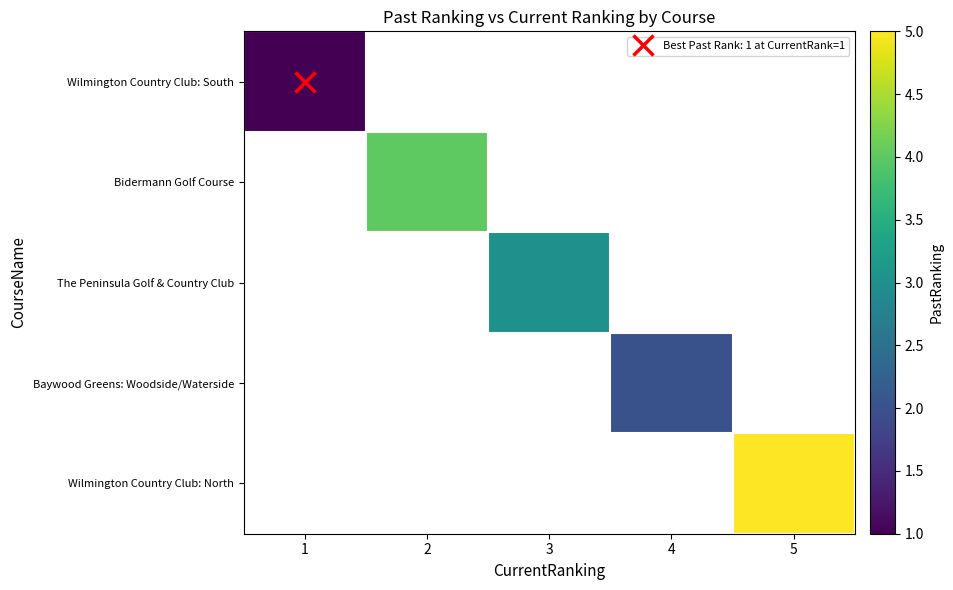

What is the smallest value displayed?

1.0